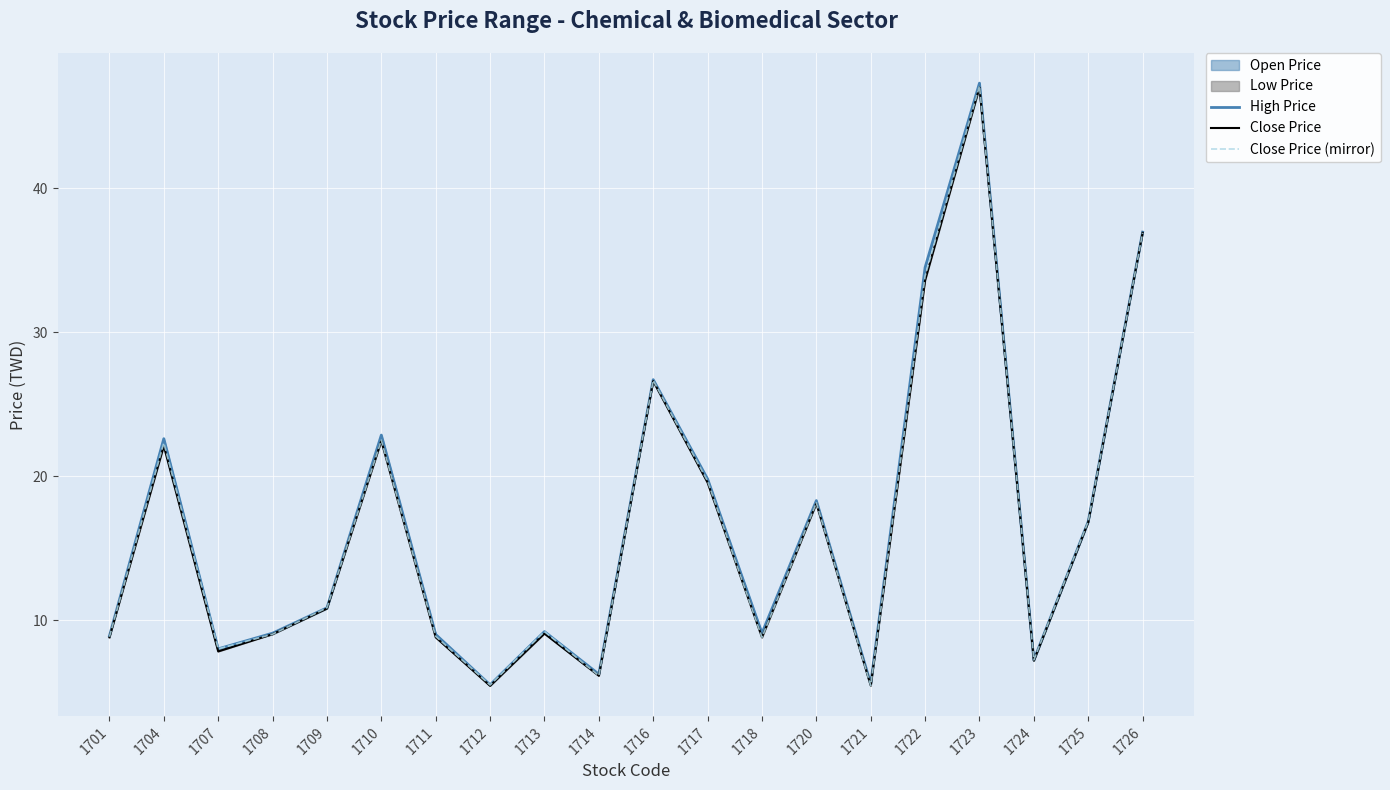

True or false: High Price and Close Price intersect in this chart.

False